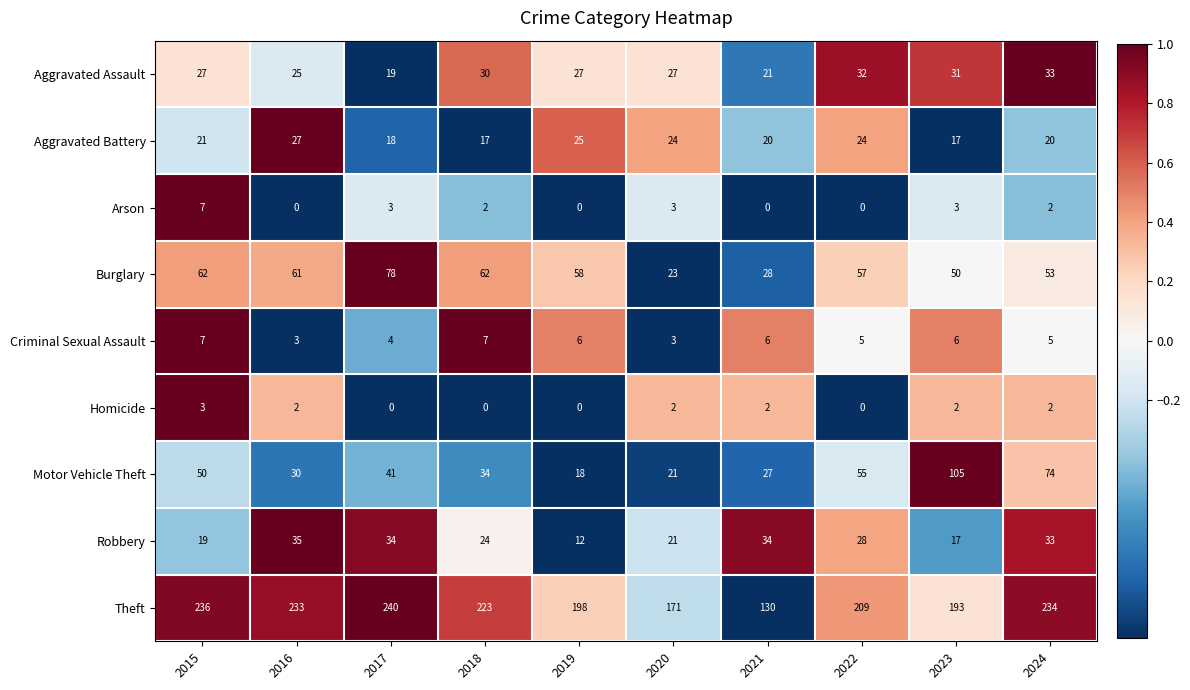

How many distinct data groups are displayed?

9